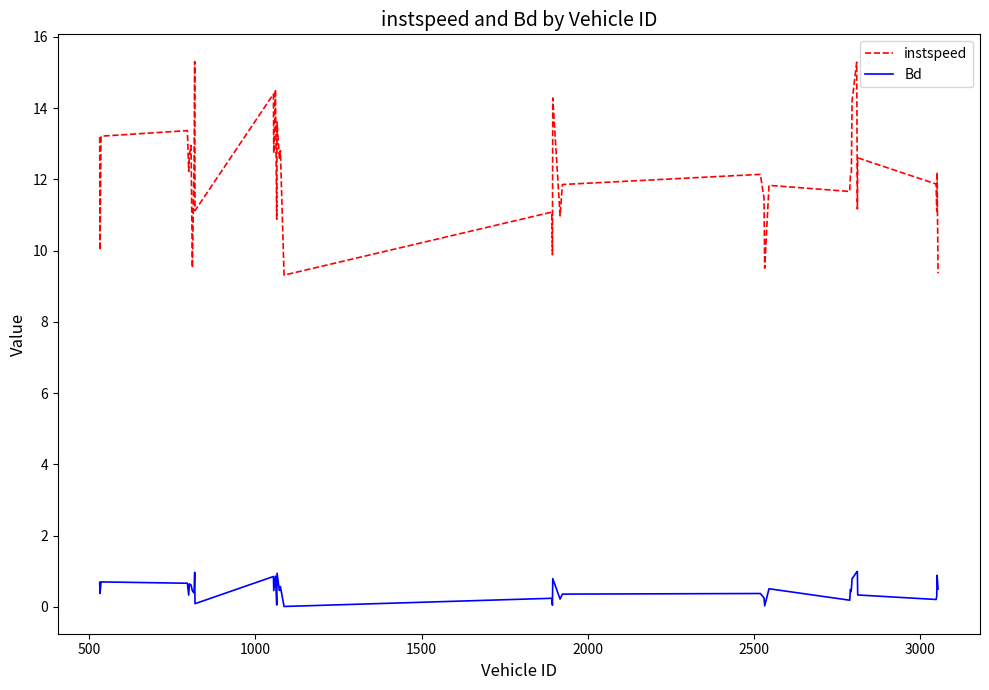

Which series has the largest range (max minus min)?

instspeed